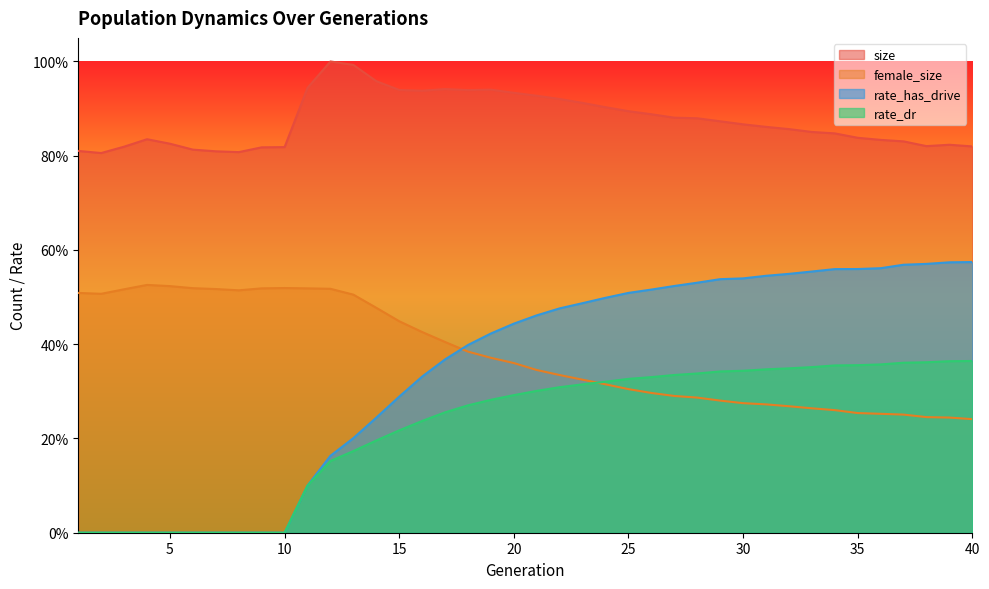

What is the sum of the rate_dr values at 31 and 29?

0.7